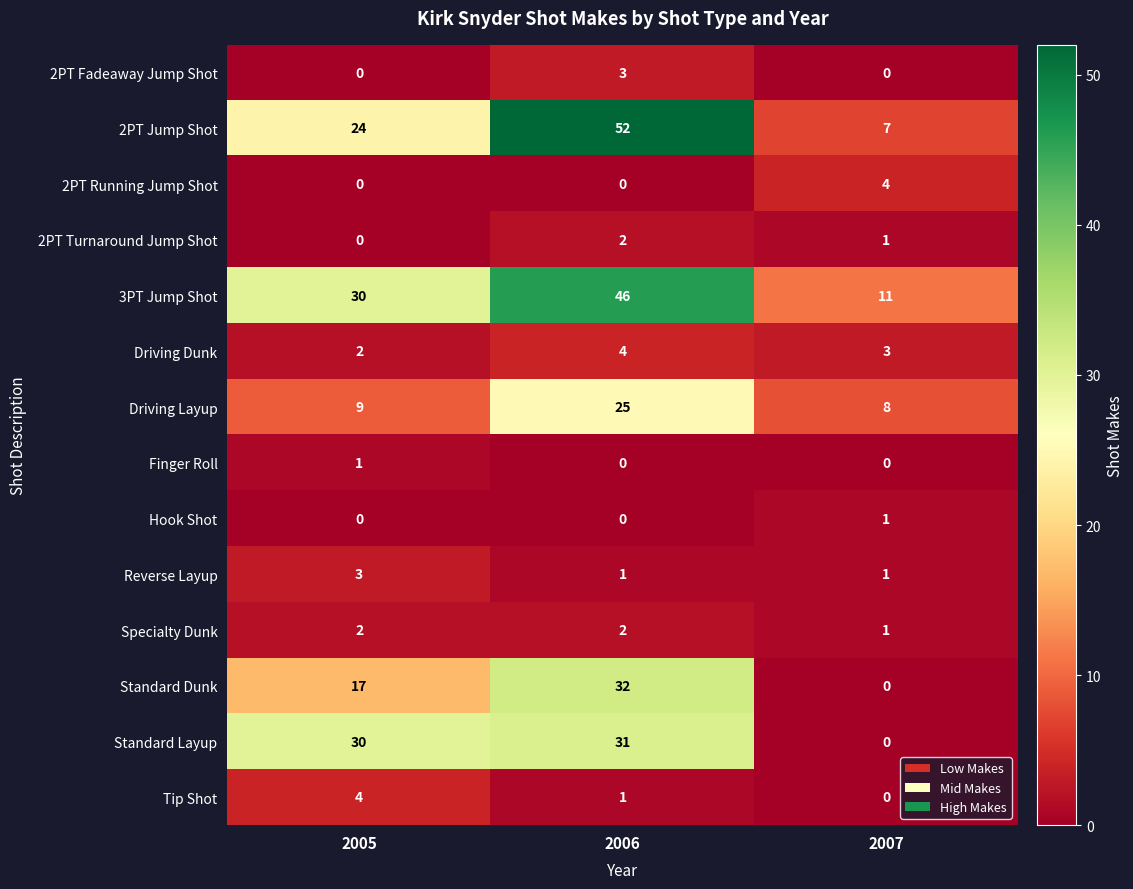

At which label does Tip Shot reach its minimum?

2007